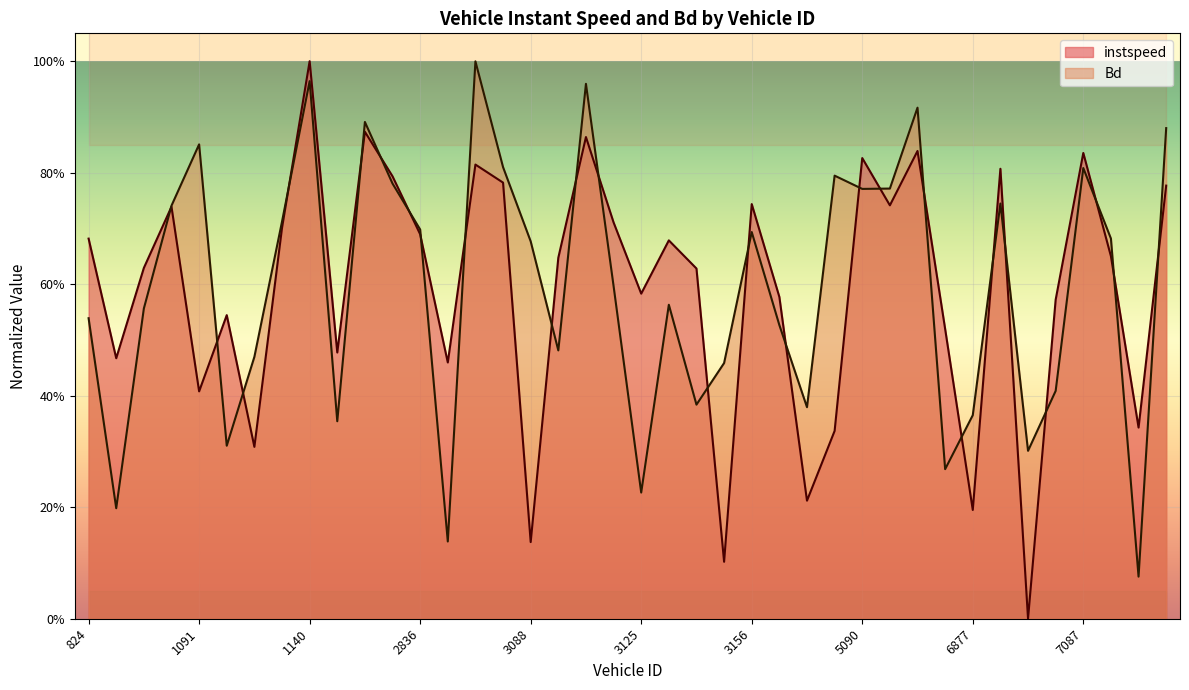

List the series in order of their overall mean, highest first.

Bd, instspeed